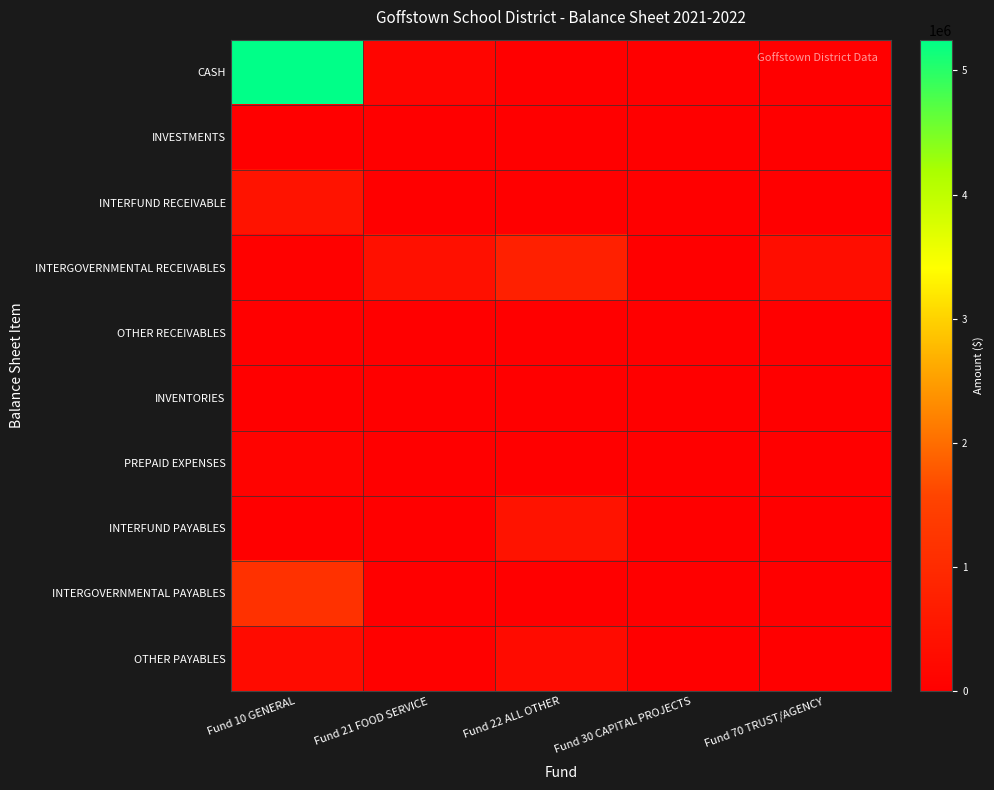

Rank the series by their maximum value, from highest to lowest.

CASH, INTERGOVERNMENTAL PAYABLES, INTERGOVERNMENTAL RECEIVABLES, INTERFUND RECEIVABLE, INTERFUND PAYABLES, OTHER PAYABLES, PREPAID EXPENSES, INVENTORIES, OTHER RECEIVABLES, INVESTMENTS